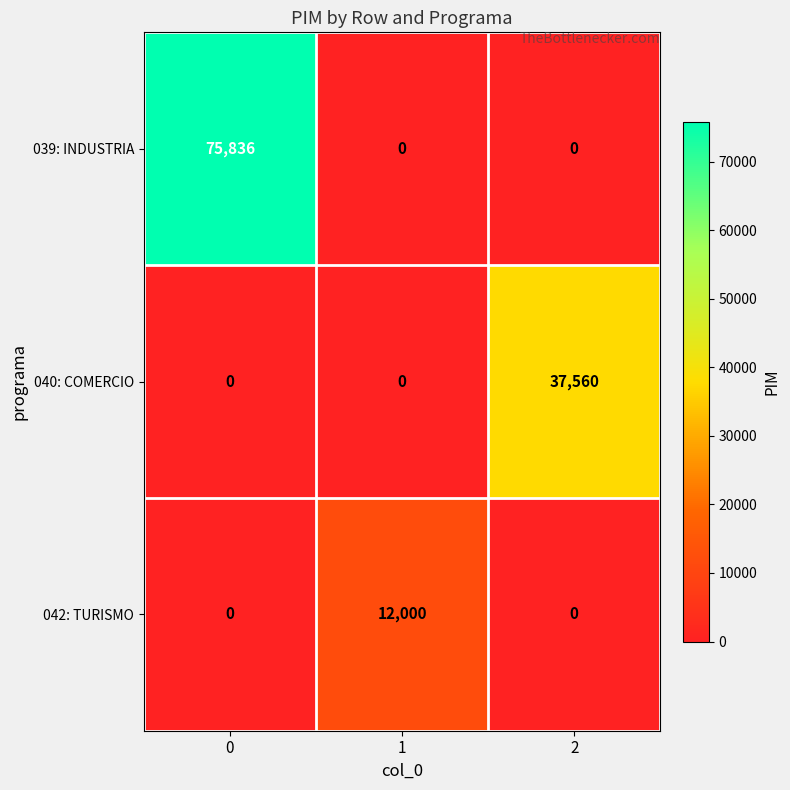

Reading right to left, extract all data points from this chart.

039: INDUSTRIA: 0	0	75836
040: COMERCIO: 37560	0	0
042: TURISMO: 0	12000	0